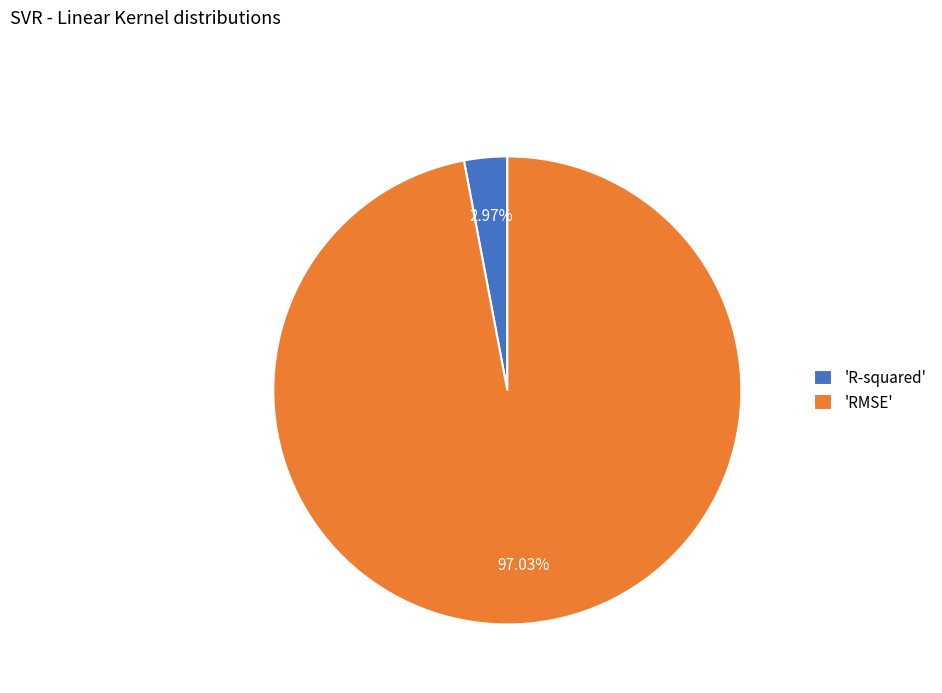

Is 'R-squared' the majority of the pie?

No